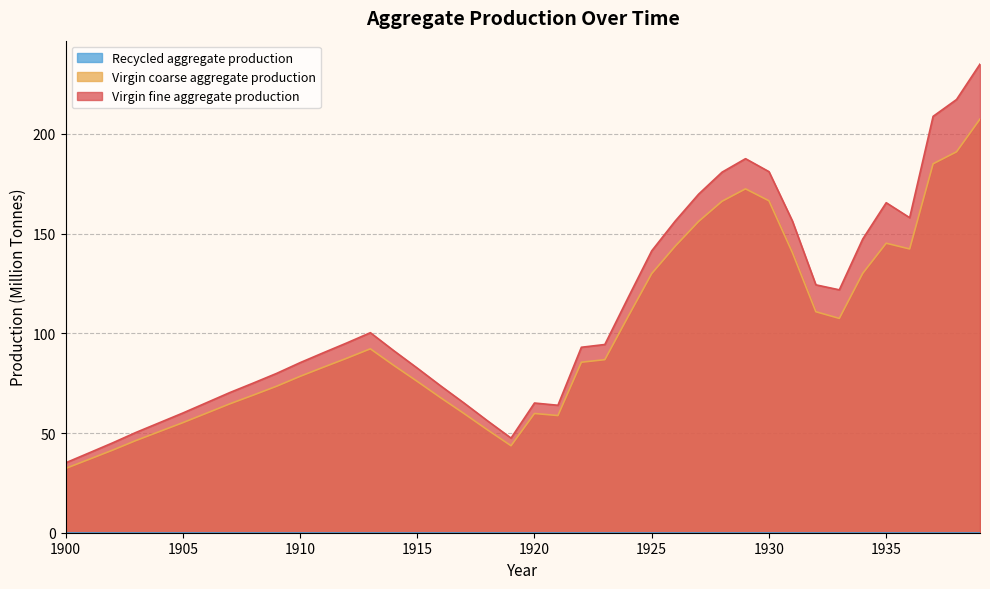

True or false: Virgin coarse aggregate production has more than 0 interior local peaks.

True